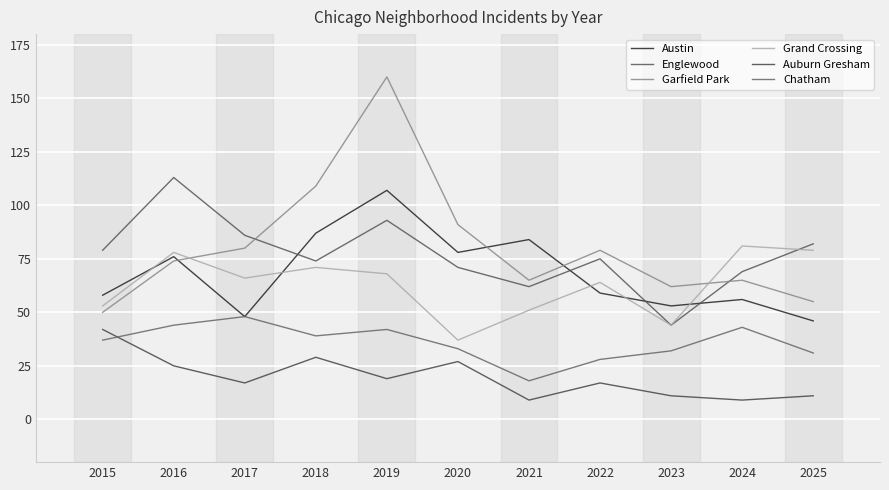

What is the approximate value of Auburn Gresham at 2023, to the nearest 10?

10